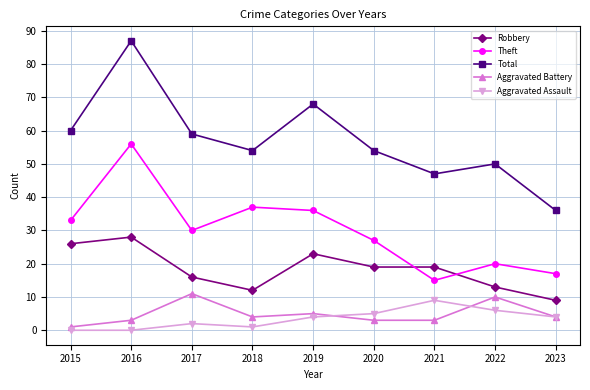

List the series in order of their peak value, lowest first.

Aggravated Assault, Aggravated Battery, Robbery, Theft, Total